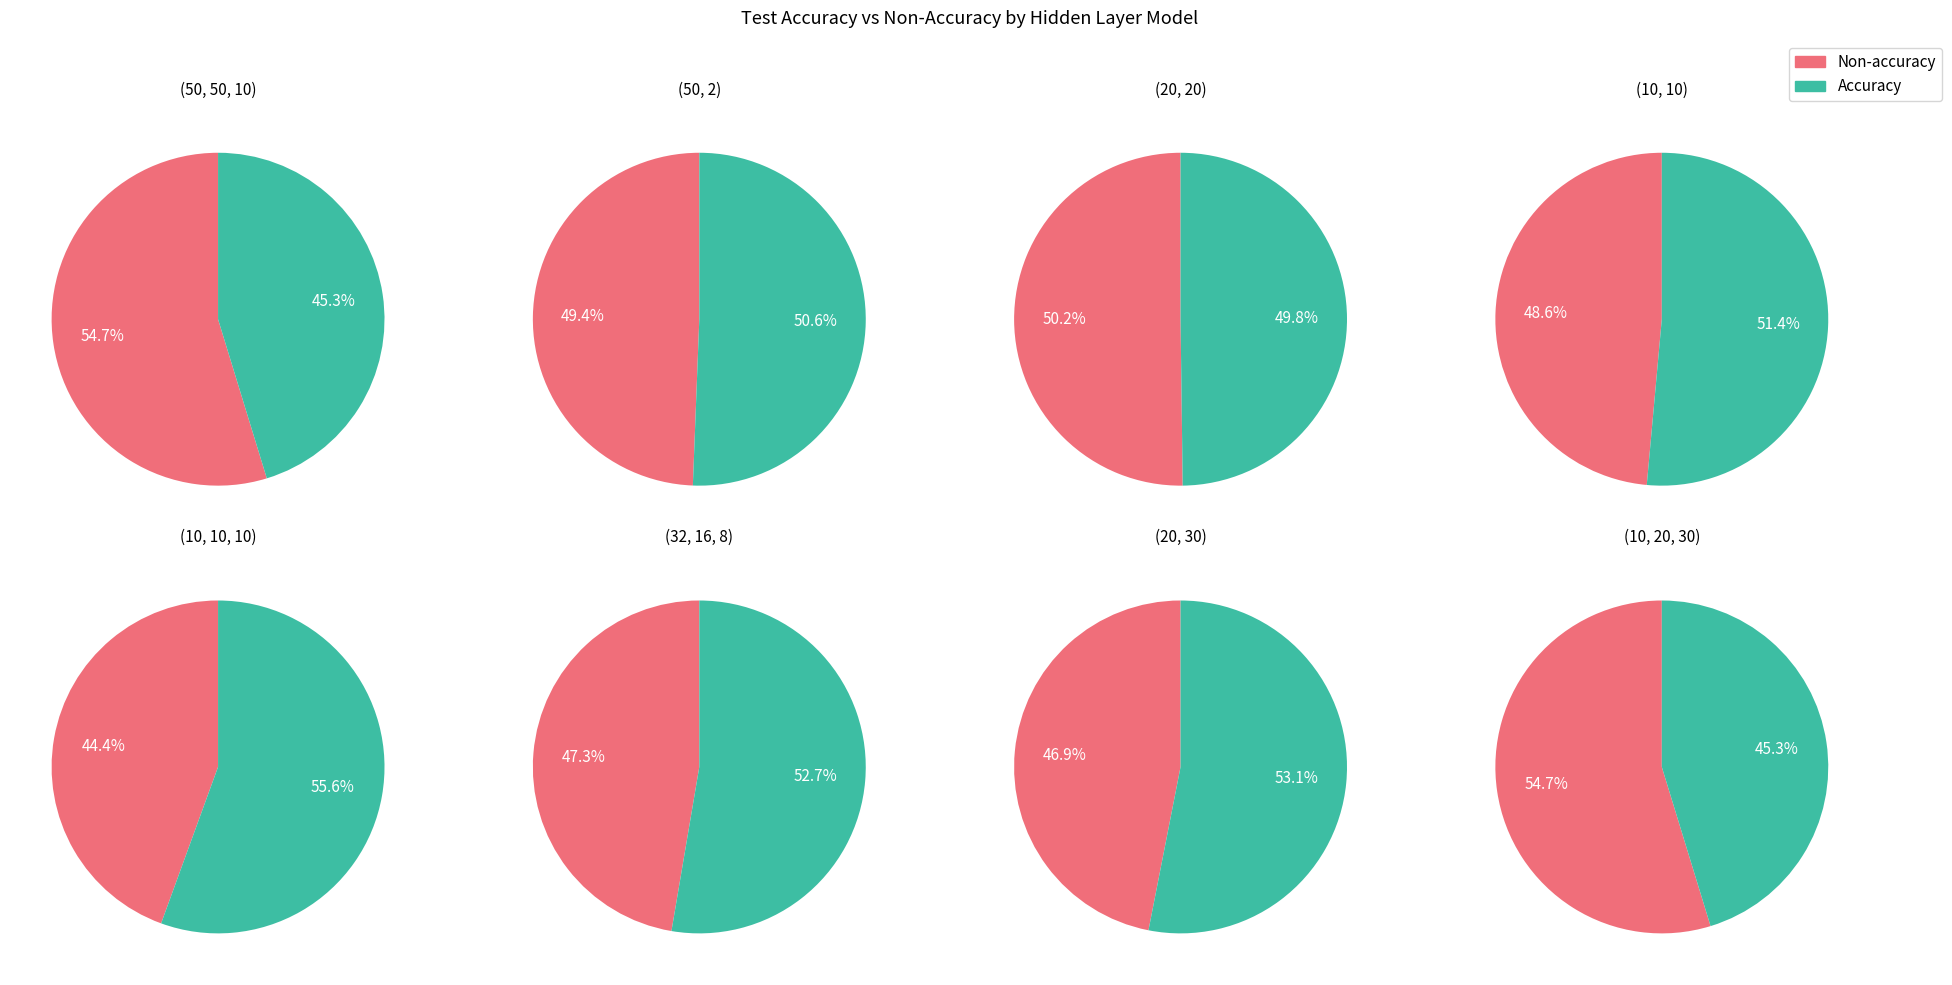

Rank the categories by value from highest to lowest.

(10, 10, 10), (20, 30), (32, 16, 8), (10, 10), (50, 2), (20, 20), (50, 50, 10), (10, 20, 30)